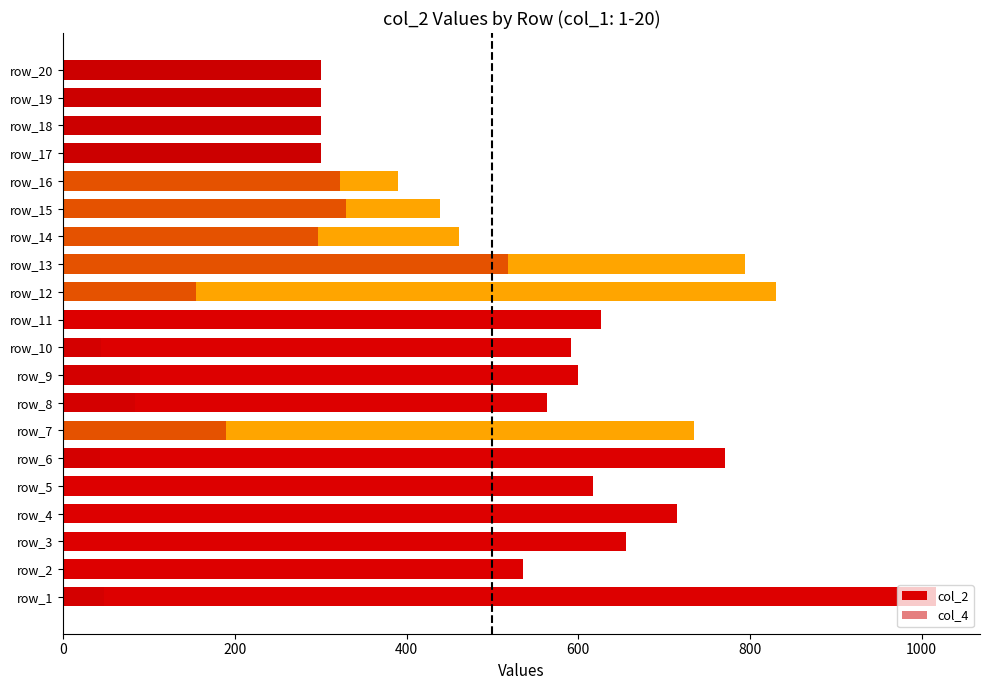

Are the bars grouped side by side (vs. stacked)?

No